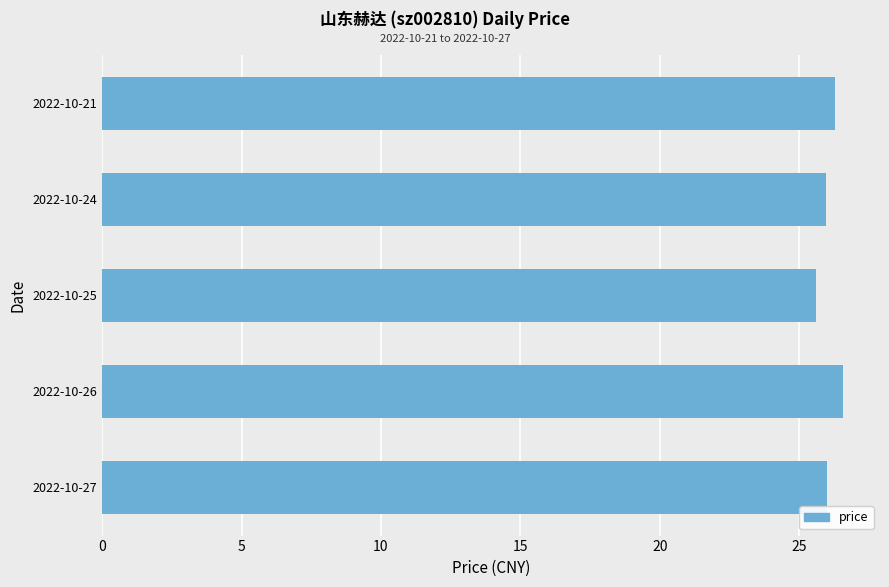

Approximately how many times larger is the value at 2022-10-26 compared to 2022-10-21?

1.0